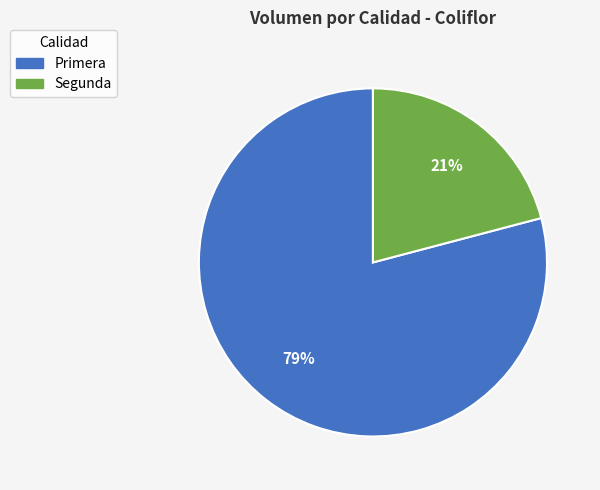

Which category has the smallest portion of the pie?

Segunda